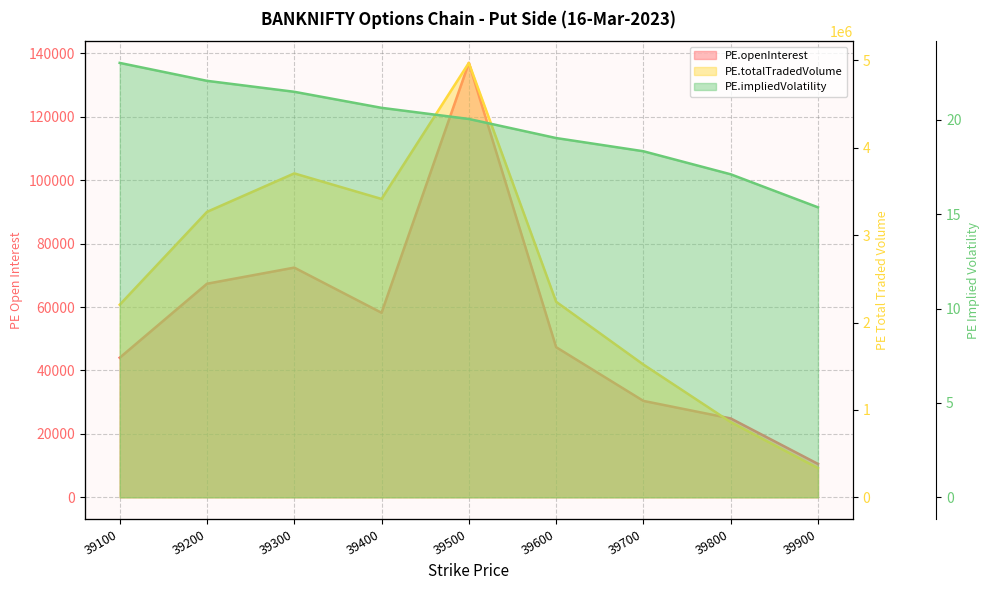

At 39900, list the series in order from largest to smallest.

PE.totalTradedVolume, PE.openInterest, PE.impliedVolatility